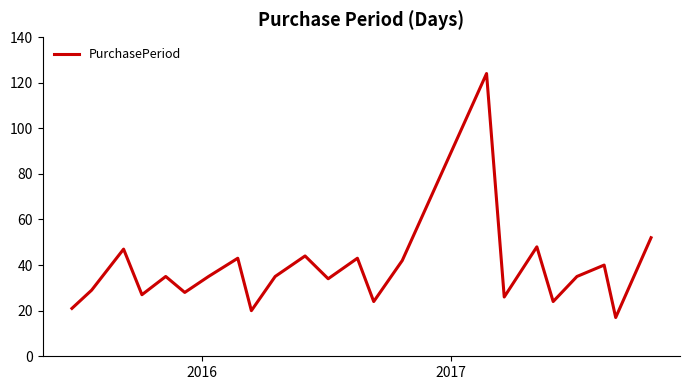

What is the greatest value displayed?

124